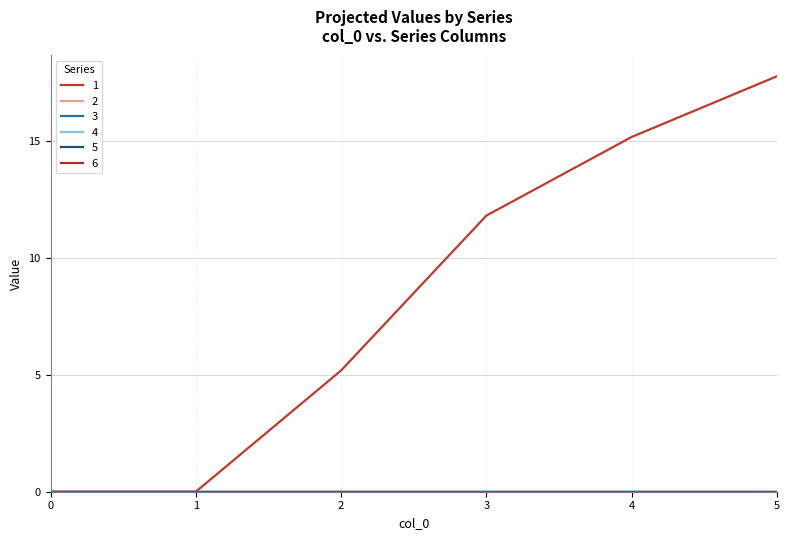

The 2 series shows 0.0 at 5. True or false?

True